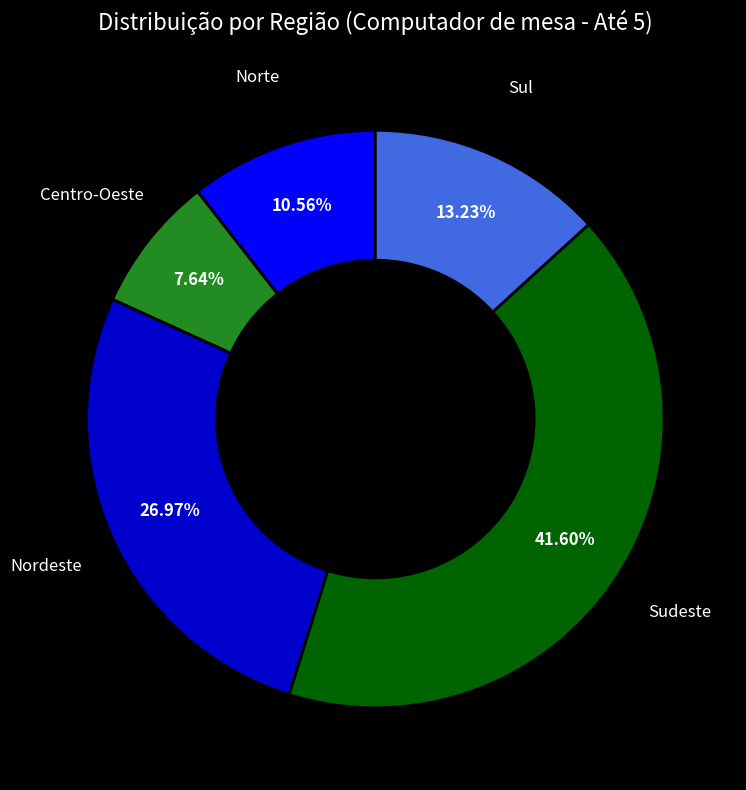

Count the number of slices in the pie.

5